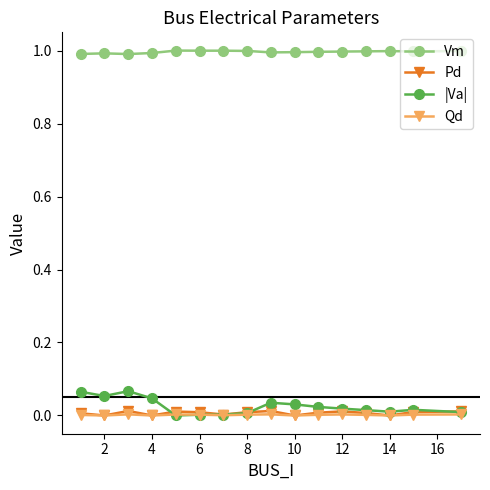

True or false: Qd has more than 2 interior local peaks.

True